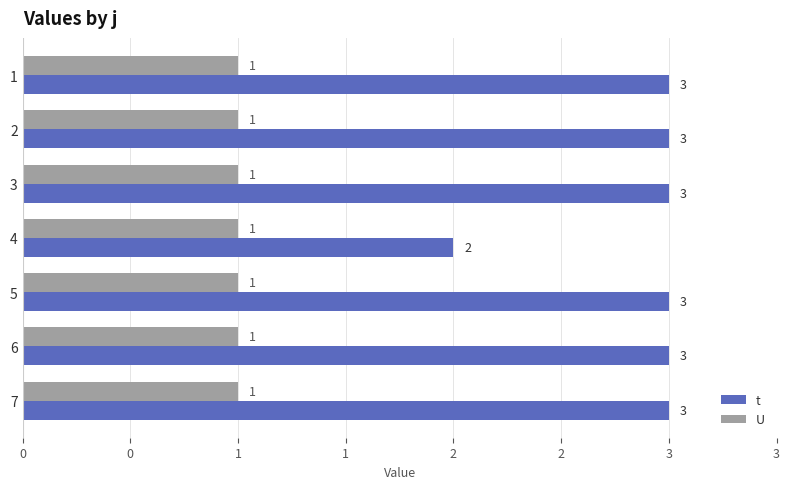

What is the highest value of the t series?

3.0